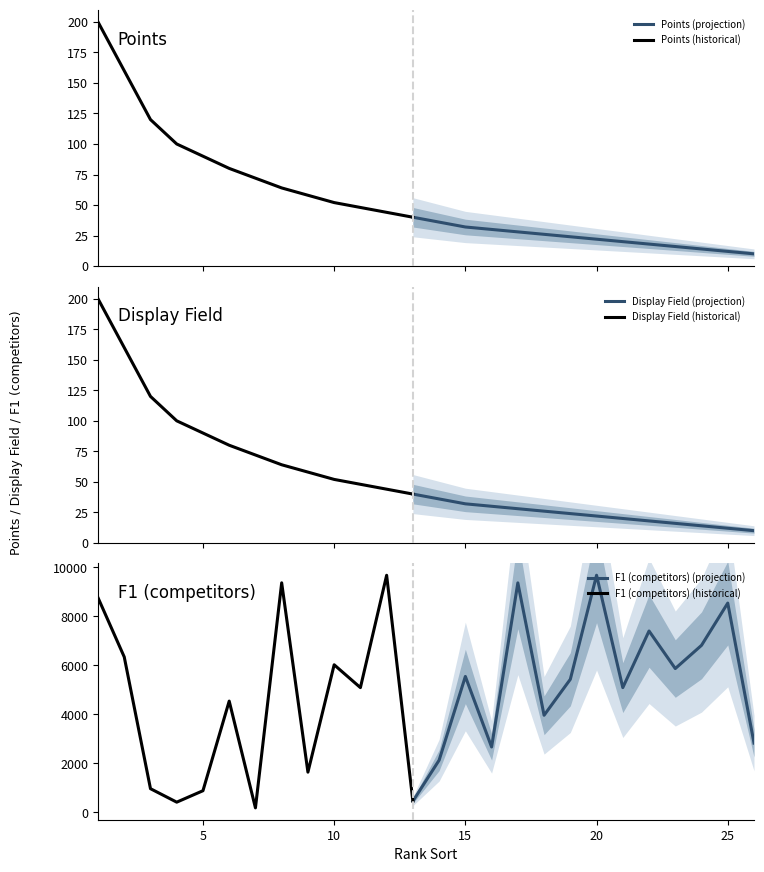

What is the difference between the second highest and second lowest values in the Display Field series?

148